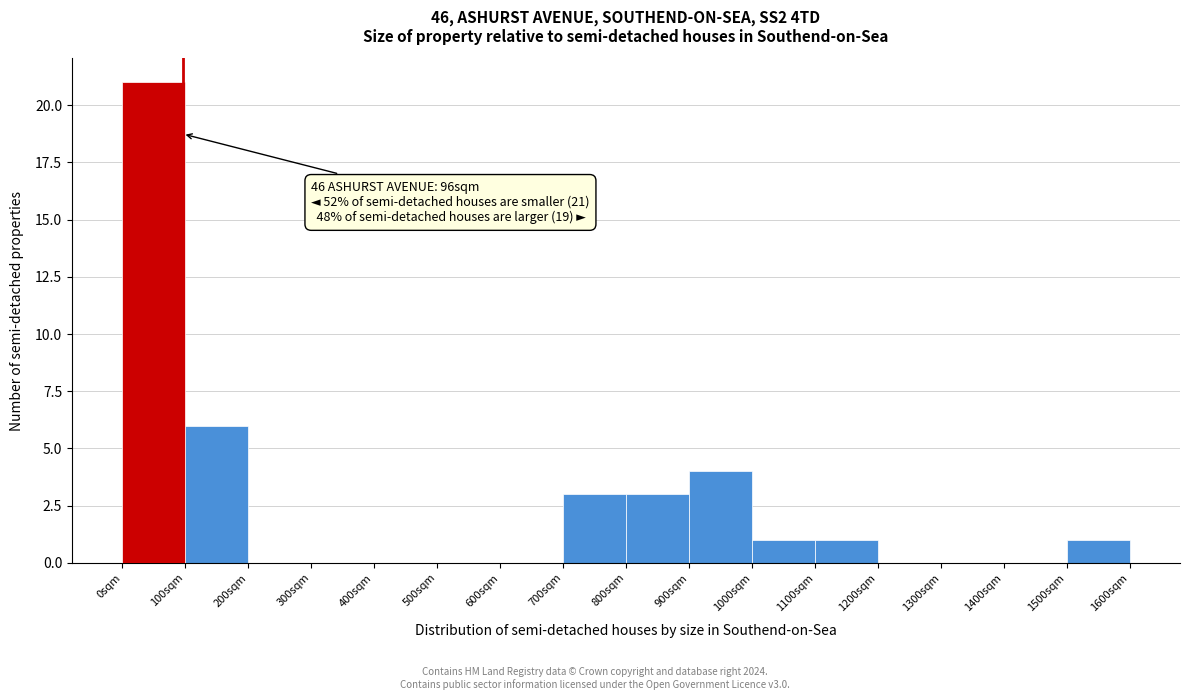

Which range on the x-axis has the tallest bar?

0 to 100